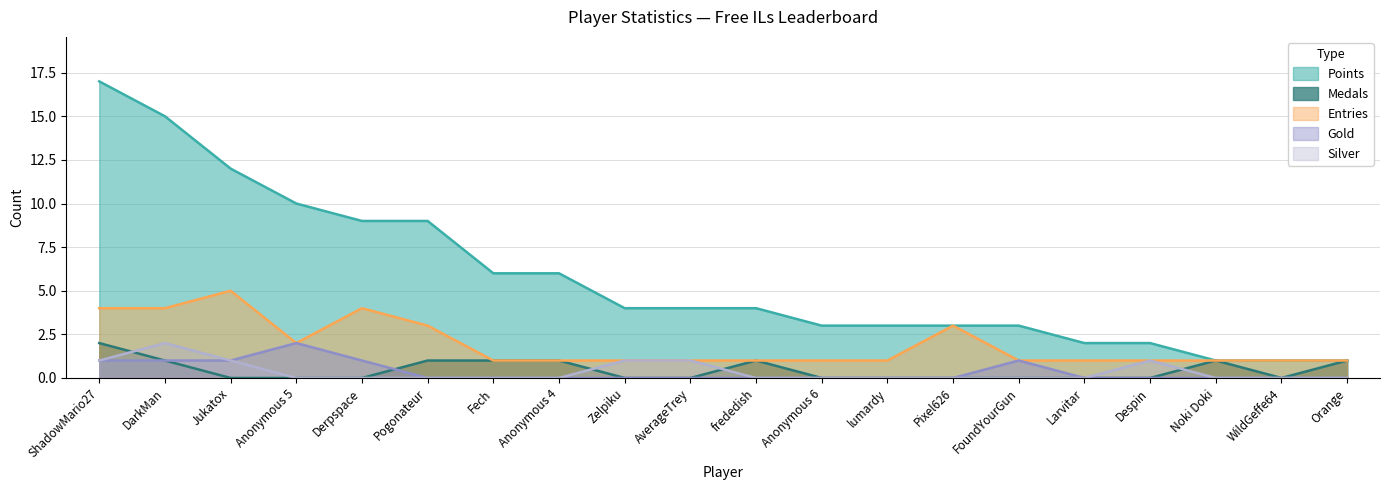

How many data points in Points are above 4?

8